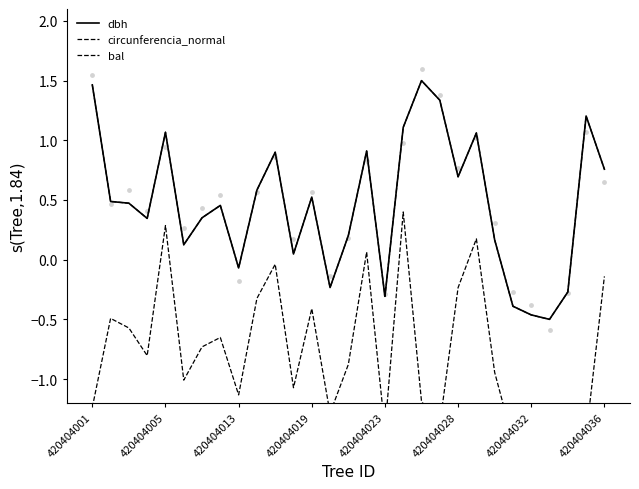

What are all the series names shown in the legend?

dbh, circunferencia_normal, bal